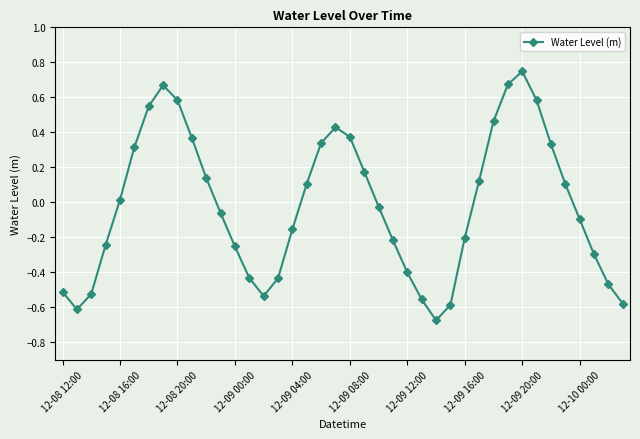

How many points are lower than both their immediate neighbors (excluding endpoints)?

3